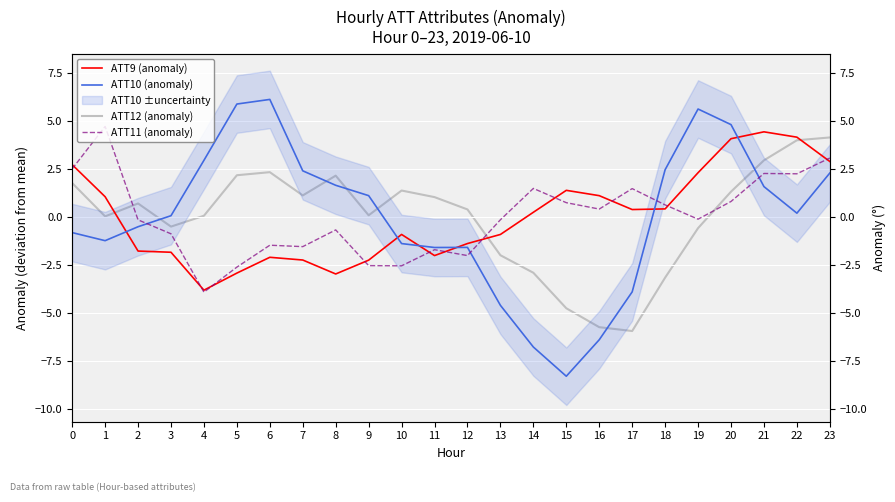

Between which two adjacent categories do ATT11 (anomaly) and ATT9 (anomaly) first intersect?

0 and 1